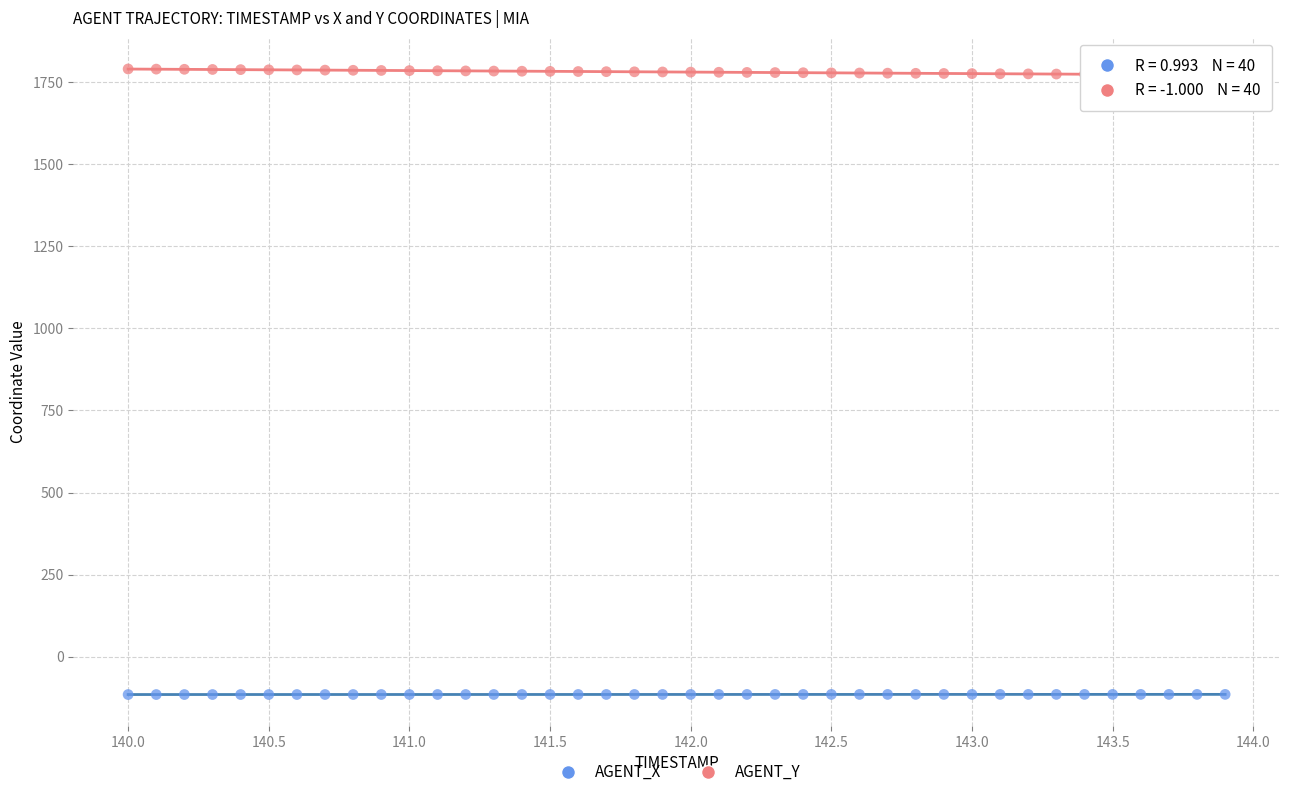

Across all data points, what is the range of X values (max minus min)?

3.9